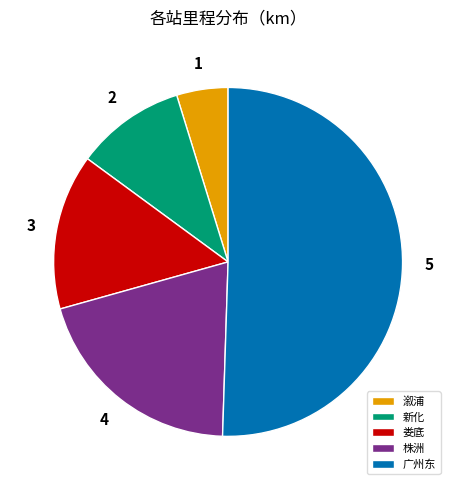

How many segments does this pie chart have?

5